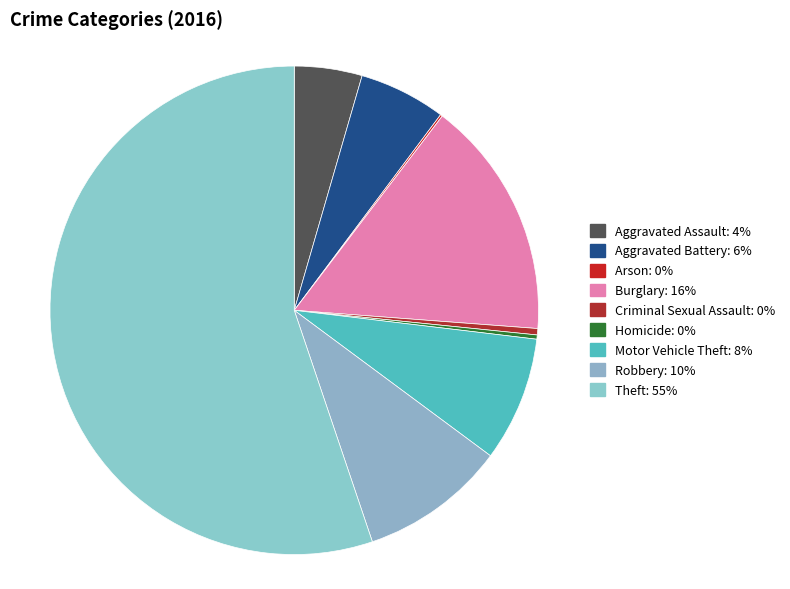

To the nearest percent, what is the difference between the Burglary and Motor Vehicle Theft slice percentages?

8%